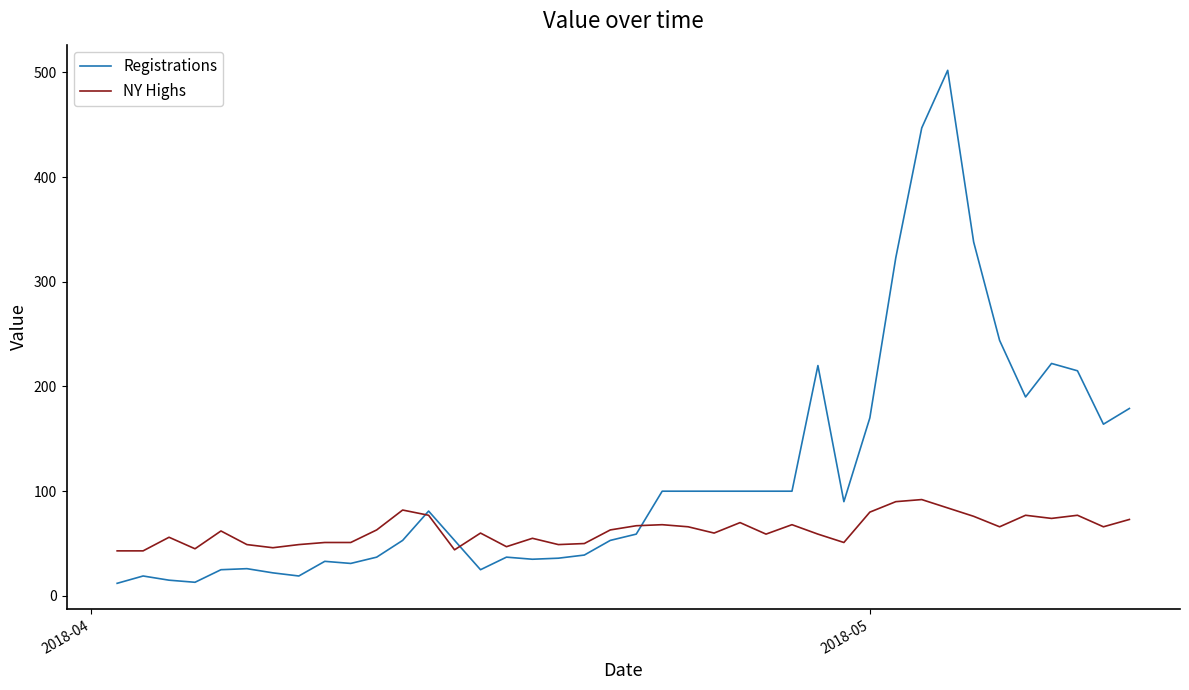

What is the maximum value shown in the chart?

502